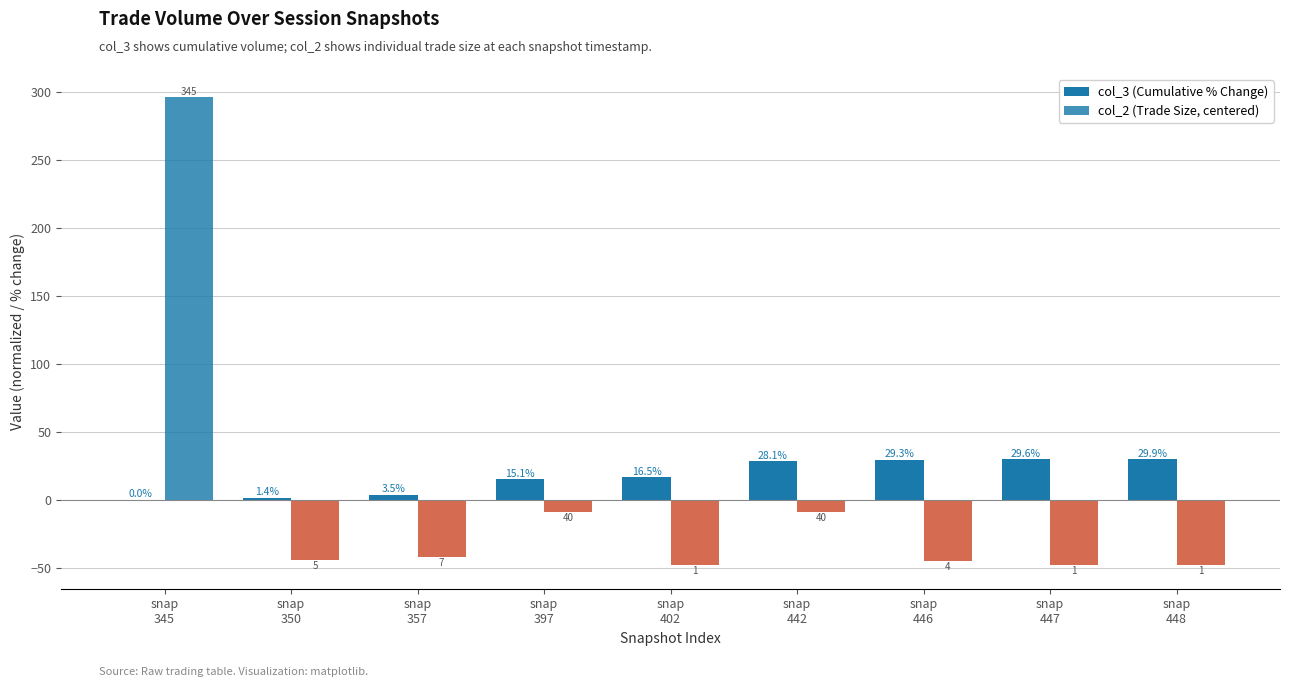

Which label corresponds to the largest value in the chart?

snap
345